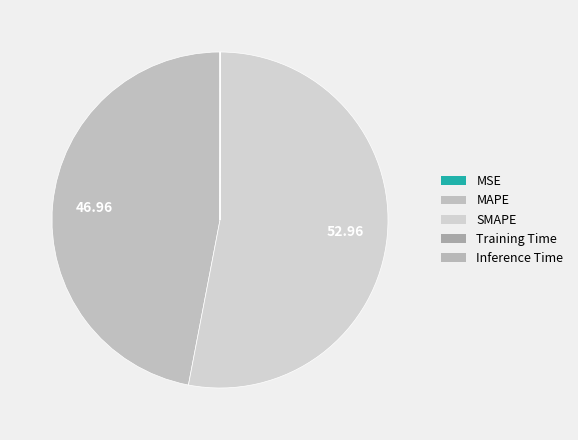

Which slice is the smallest?

Training Time